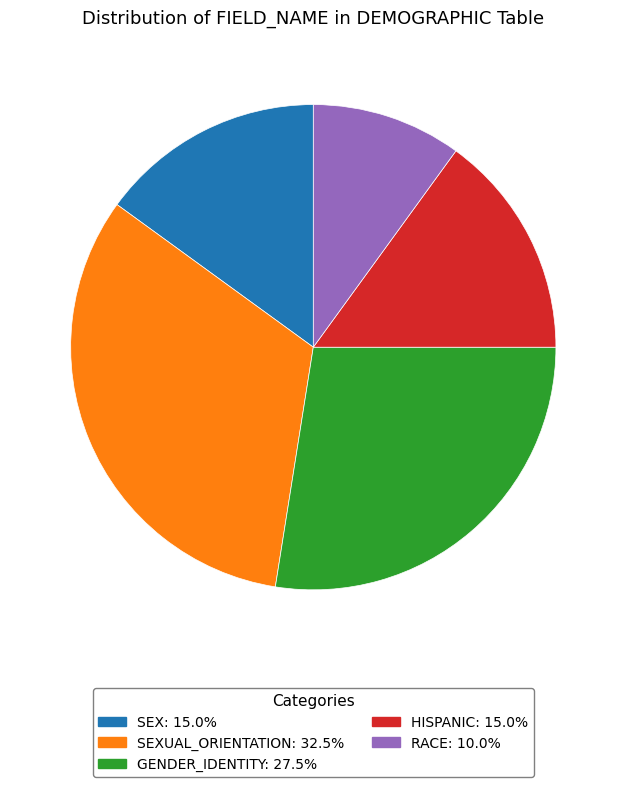

Does any single category account for the majority?

No